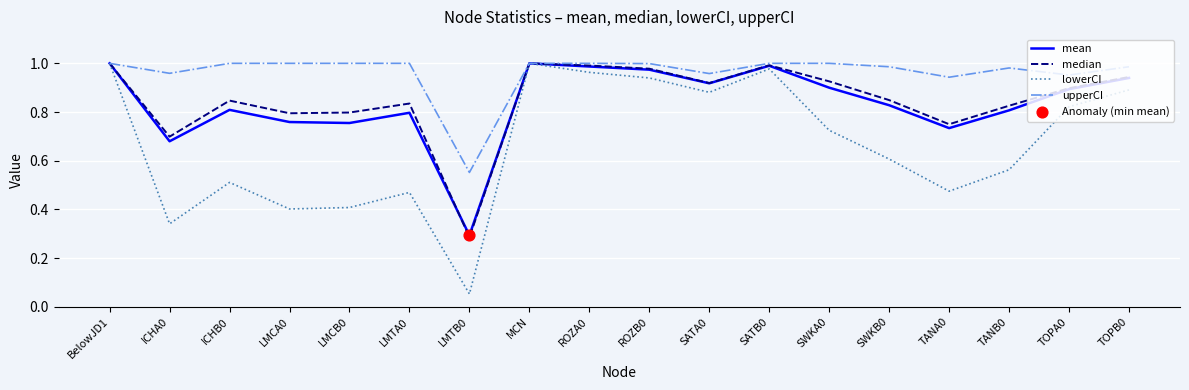

Is the value of upperCI at ICHA0 greater than the value of mean at ROZA0?

No